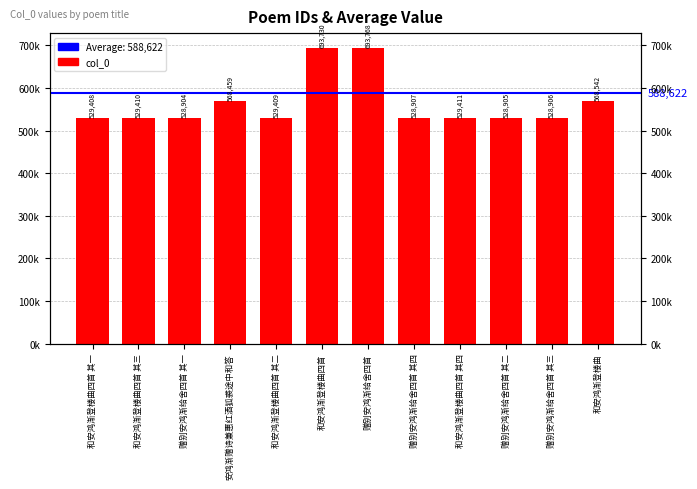

Reading left to right, transcribe all the data shown in this chart.

529408	529410	528904	568459	529409	693730	693768	528907	529411	528905	528906	568542